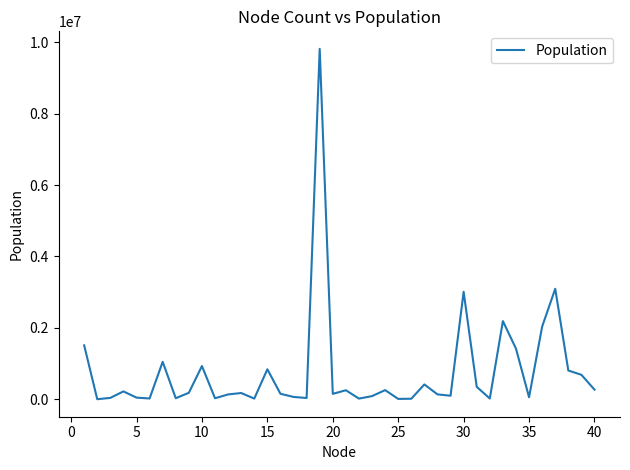

What is the difference between the maximum and minimum values?

9817430